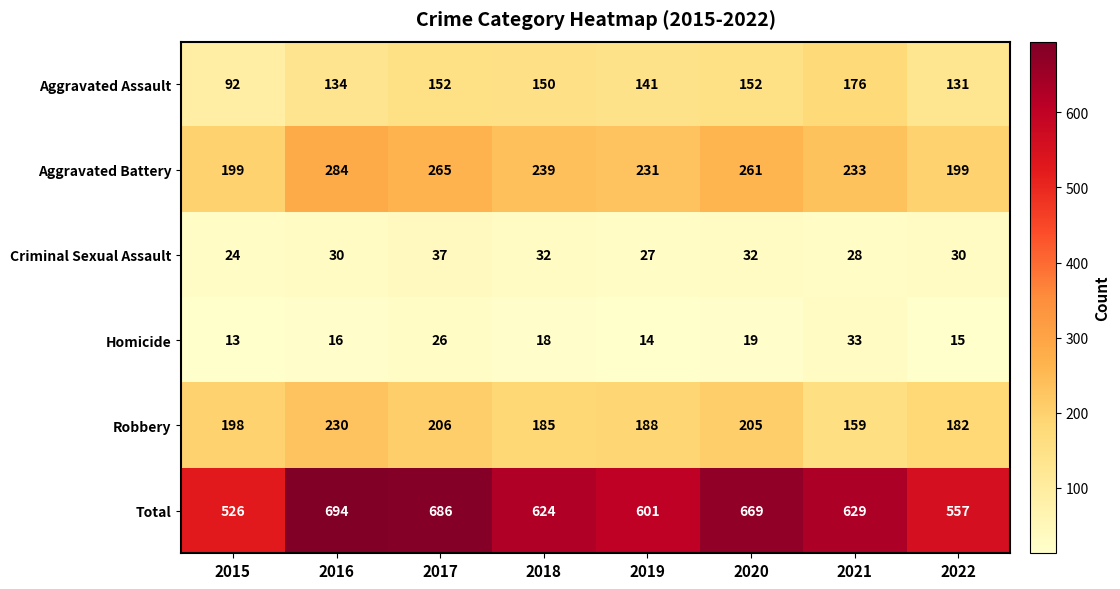

Where is Aggravated Battery nearest to the value 241?

2018